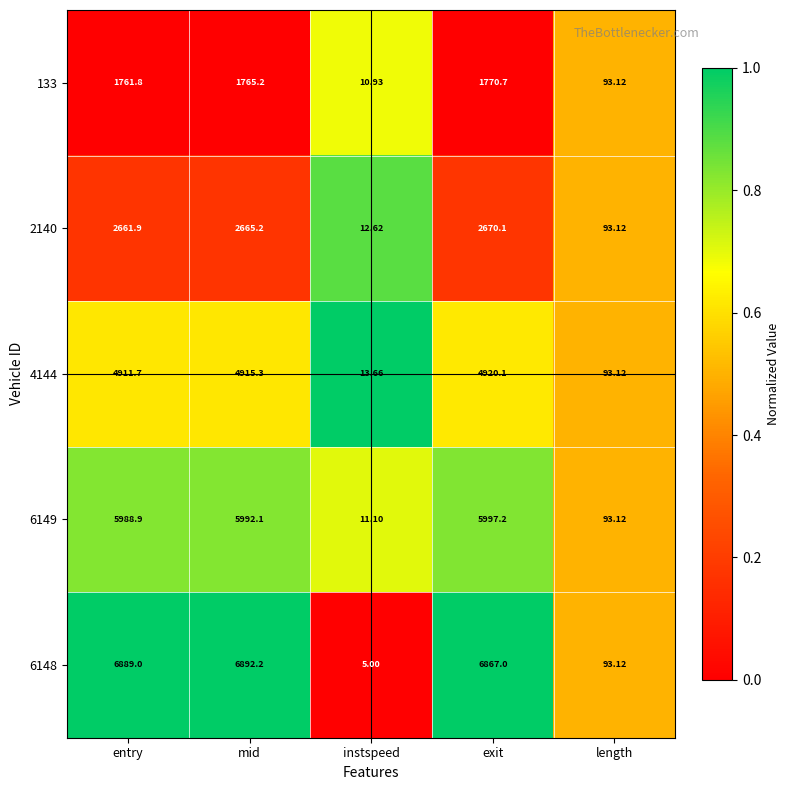

Where does the 2140 series first go above 2661?

entry